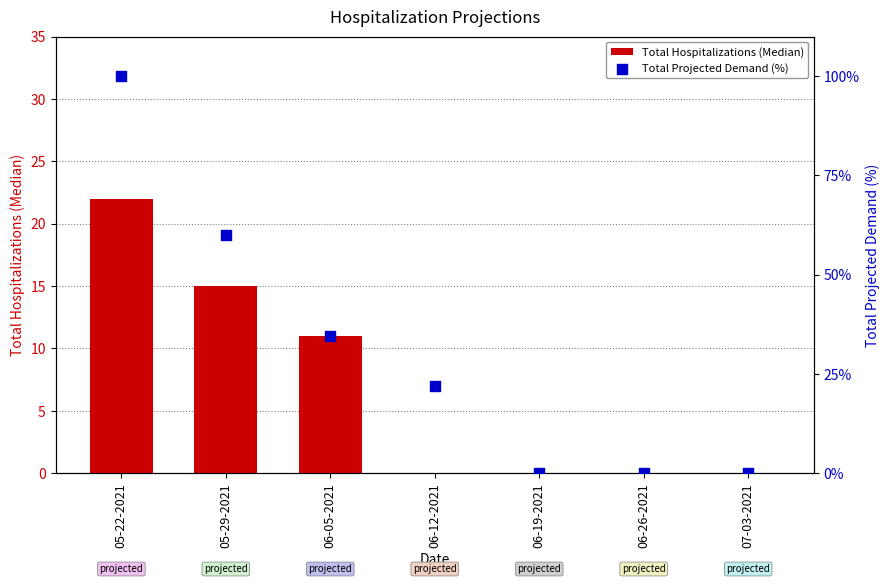

Which series has the largest total across all categories?

Total Projected Demand (%)